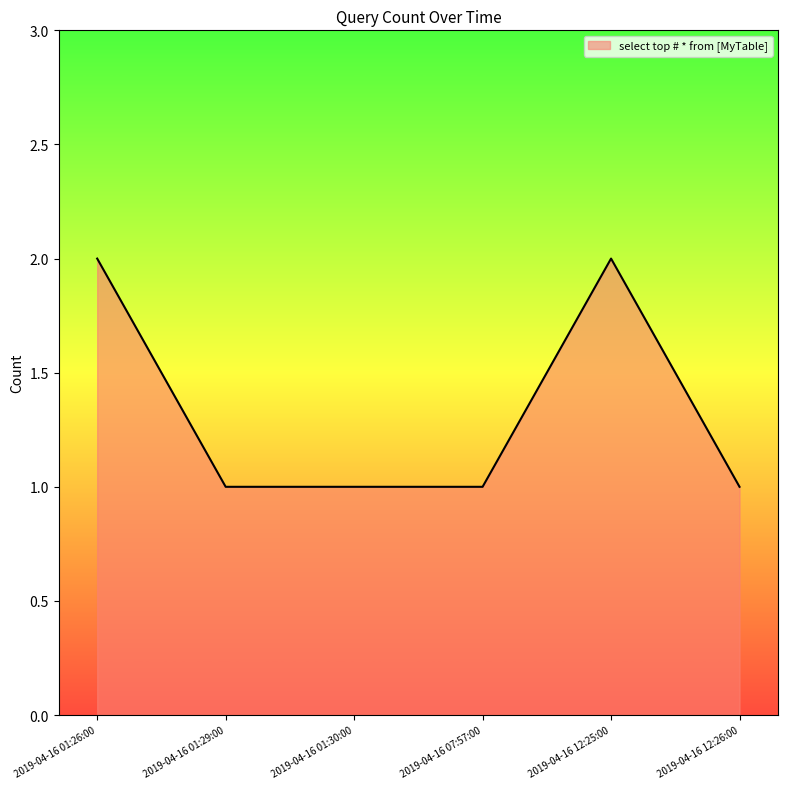

What position from the left is 2019-04-16 12:26:00?

6